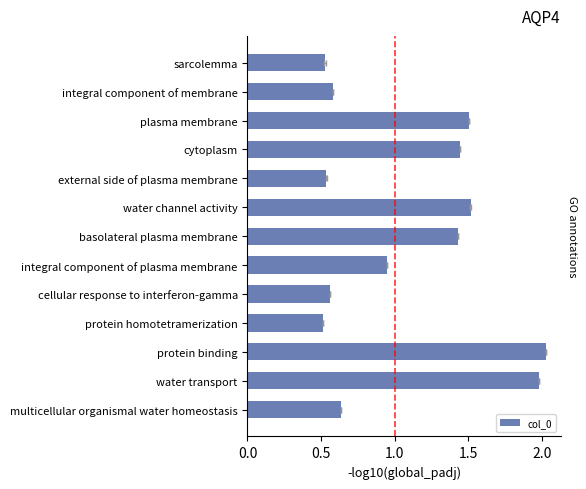

What is the change in value from protein homotetramerization to cytoplasm?

+0.9